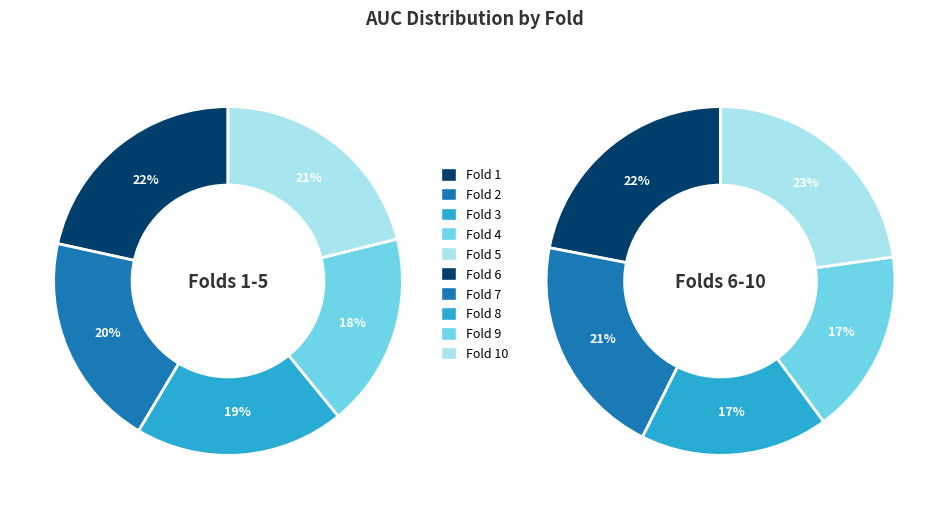

Count the number of slices in the pie.

10